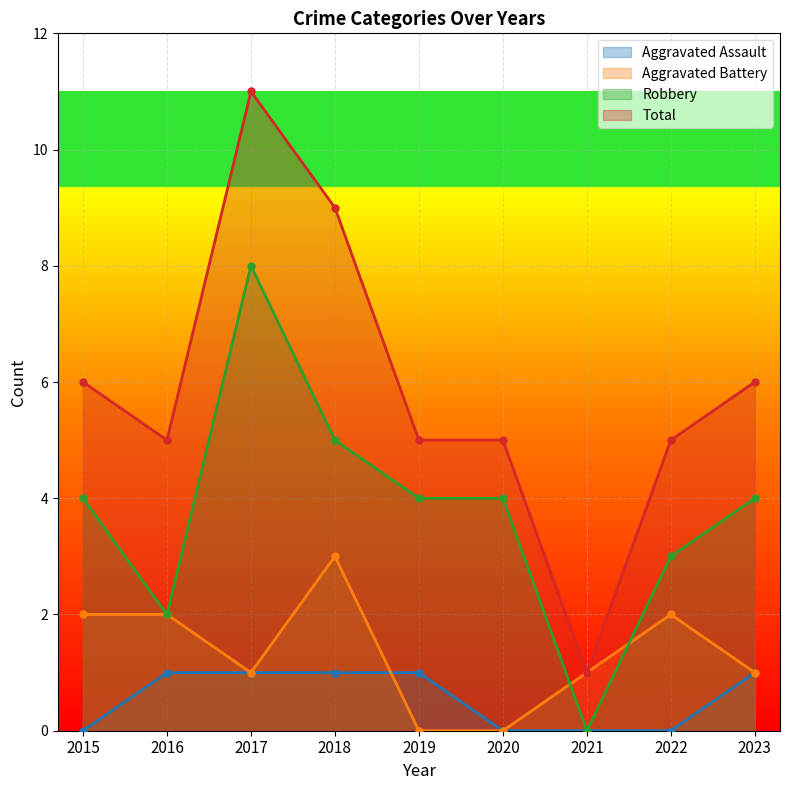

What is the difference between the Total values at 2017 and 2018?

2